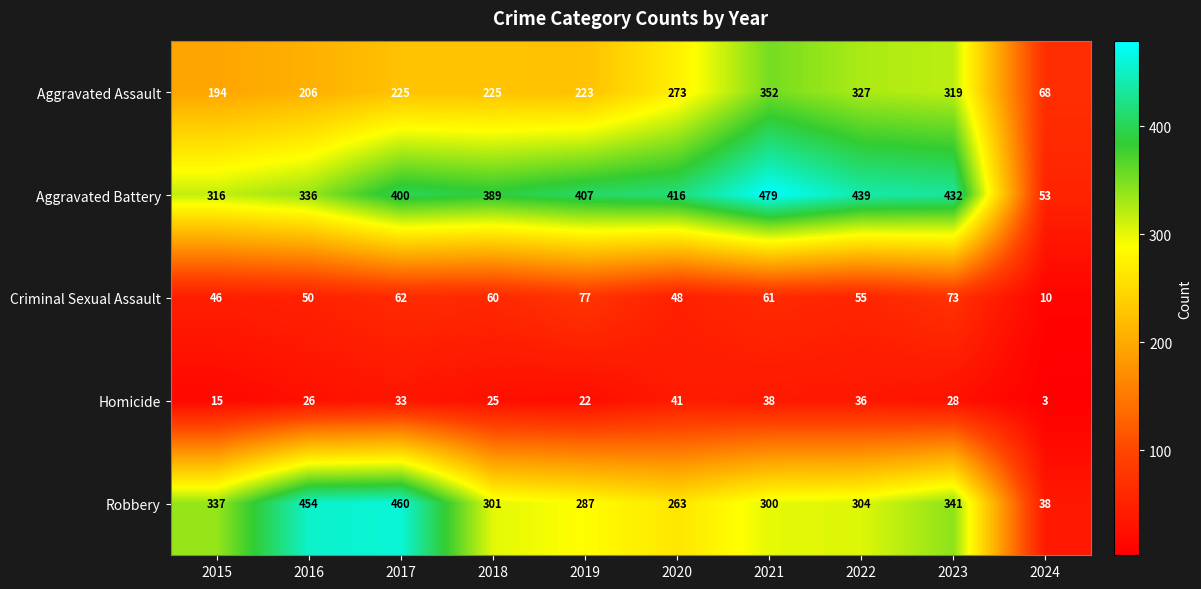

Which series has the largest total across all categories?

Aggravated Battery